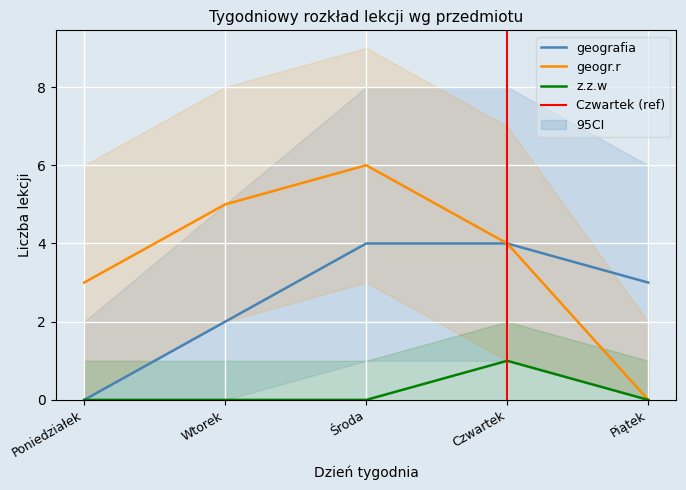

True or false: geogr.r and geografia cross at least once.

False